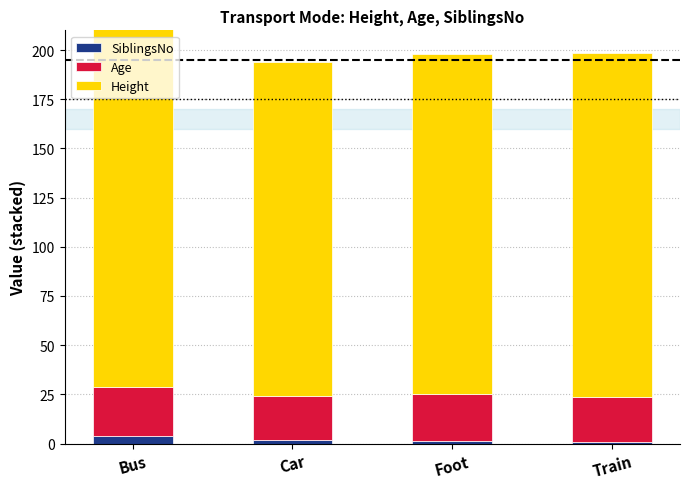

At which category is the sum across all series the highest?

Bus